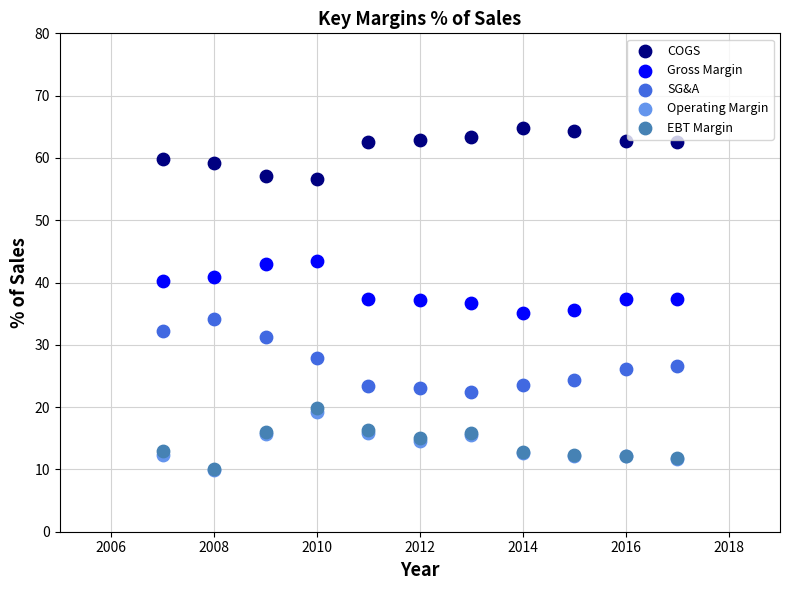

Which series has the widest spread of Y values?

SG&A